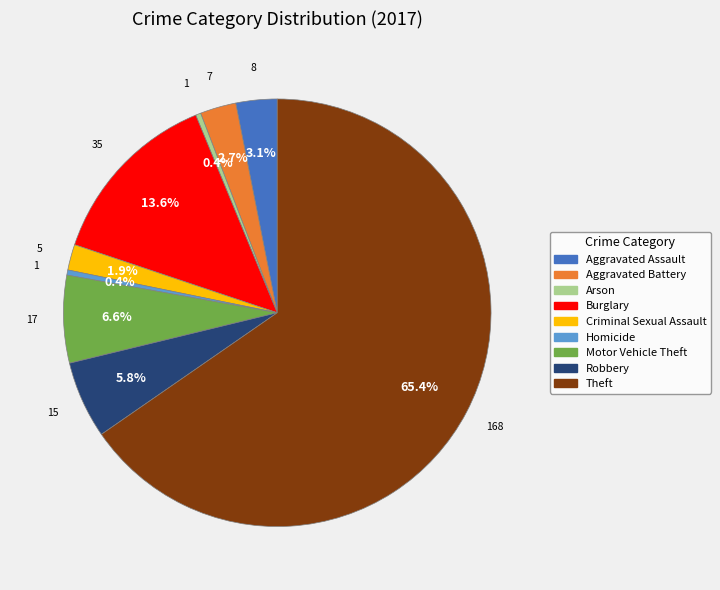

How many segments does this pie chart have?

9